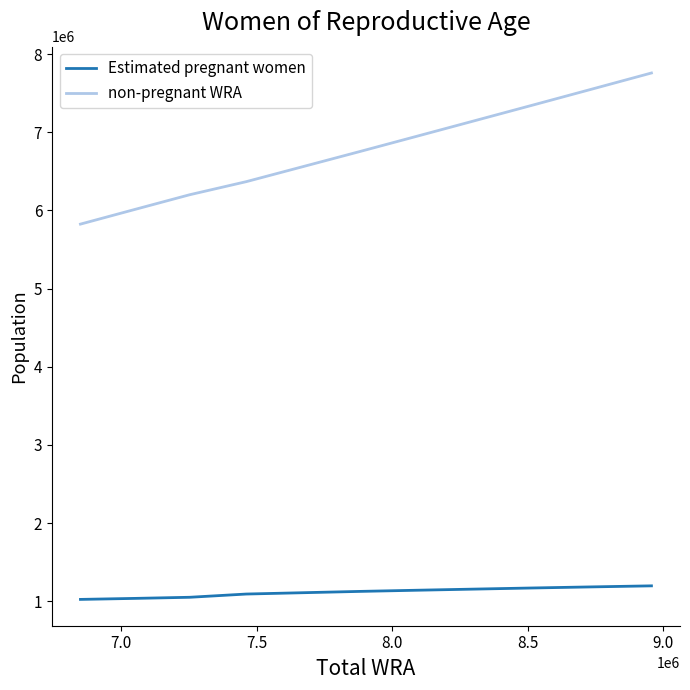

How many values in the non-pregnant WRA series exceed 6752927?

6